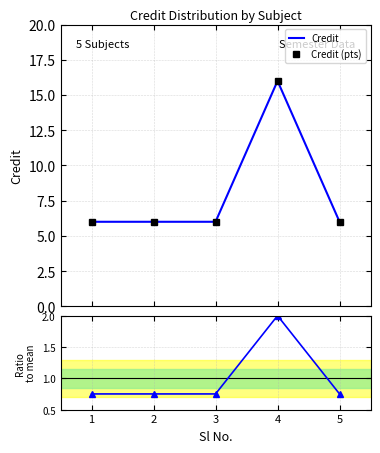

Which series has the largest total across all categories?

Credit